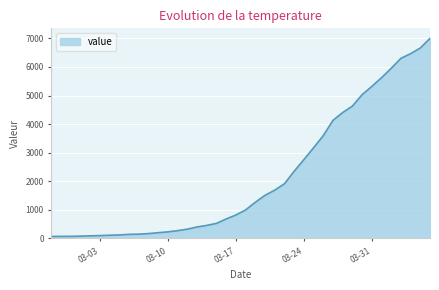

What is the difference between the maximum and minimum values?

6939